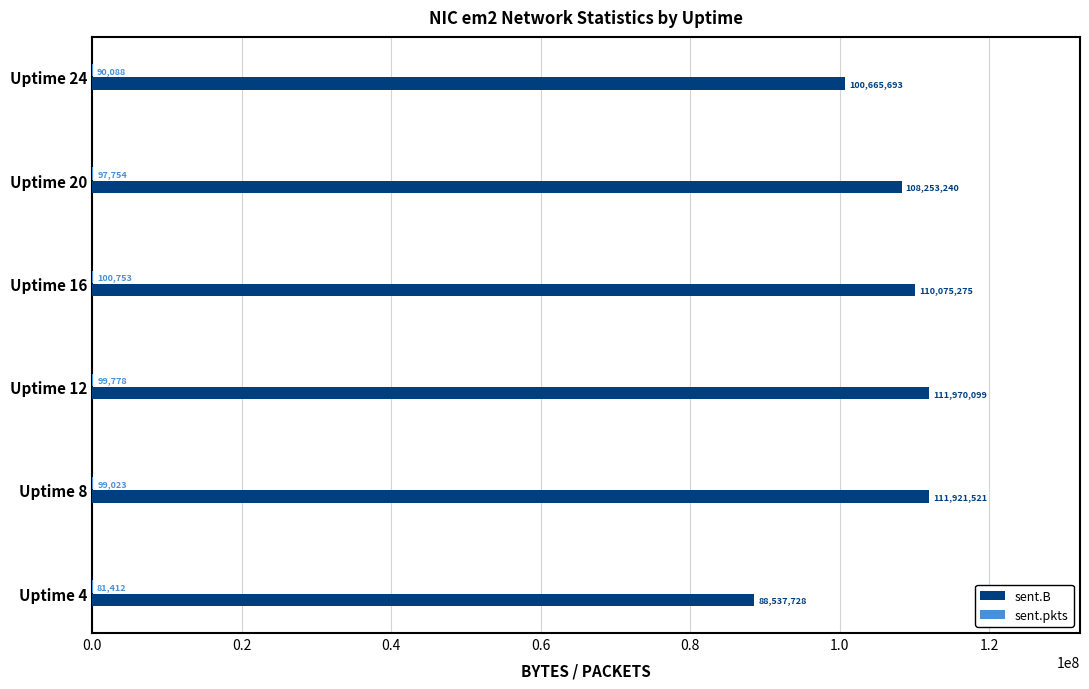

Where is sent.B nearest to the value 100253913?

Uptime 24